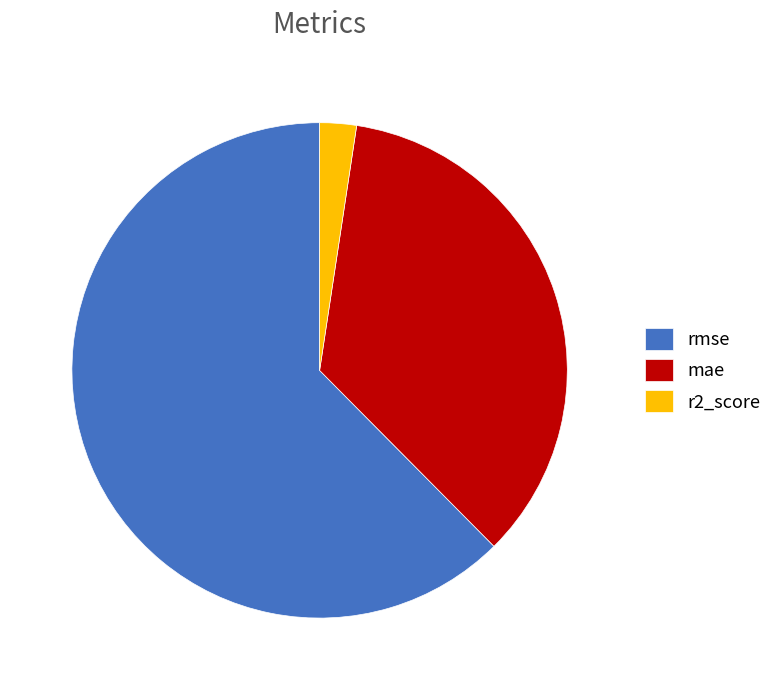

Approximately how many times larger is the value at rmse compared to mae?

1.8